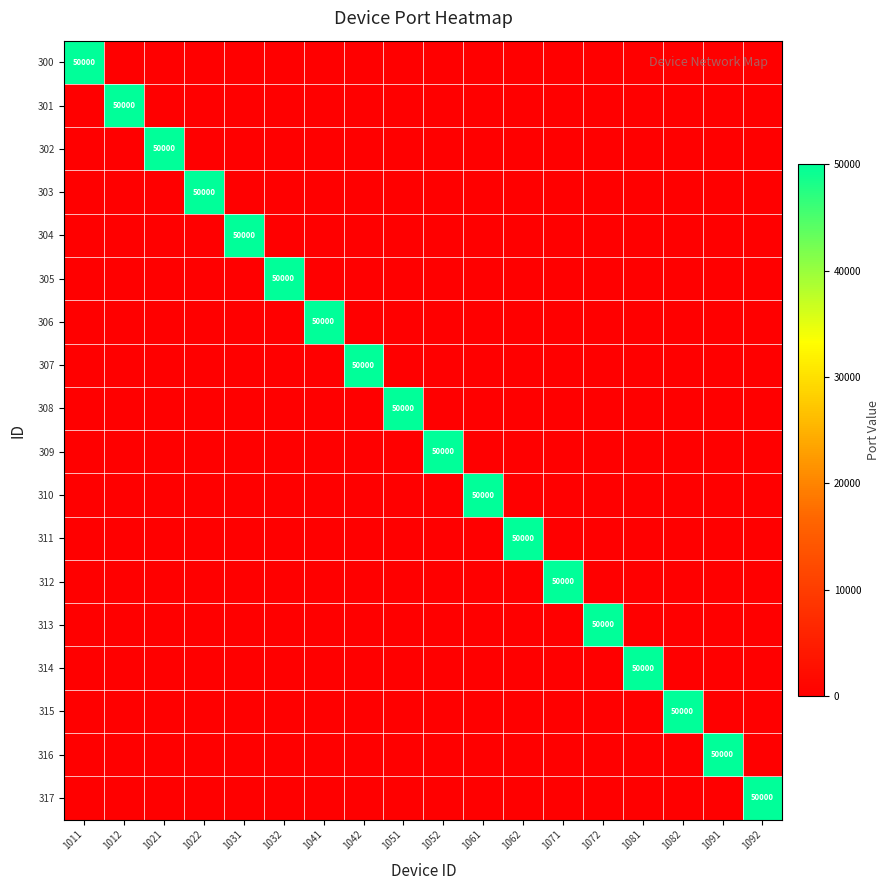

The 313 series shows 50000 at 1072. True or false?

True